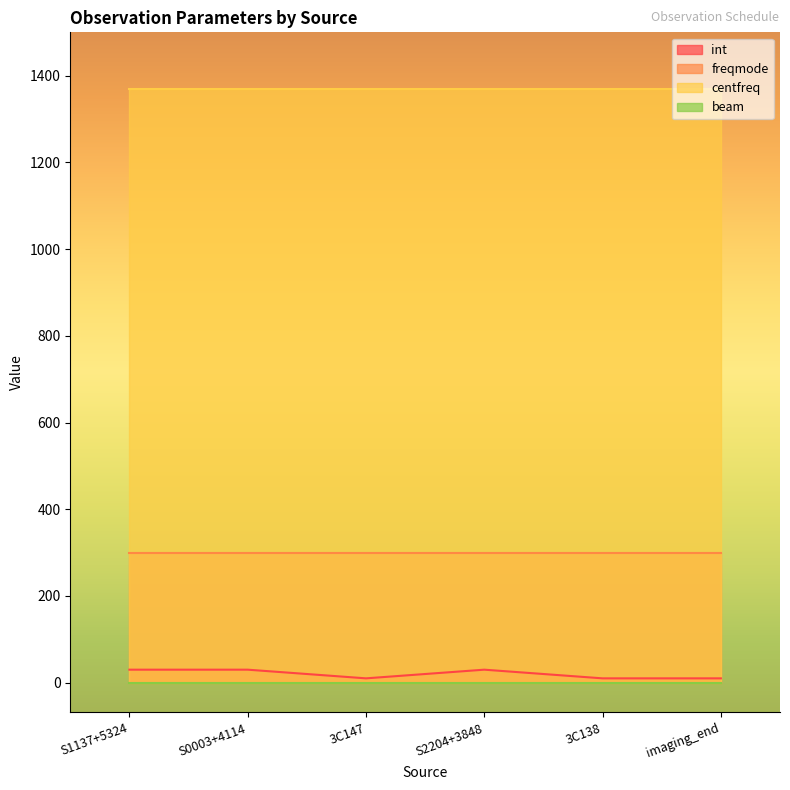

At 3C147, list the series in order from largest to smallest.

centfreq, freqmode, int, beam